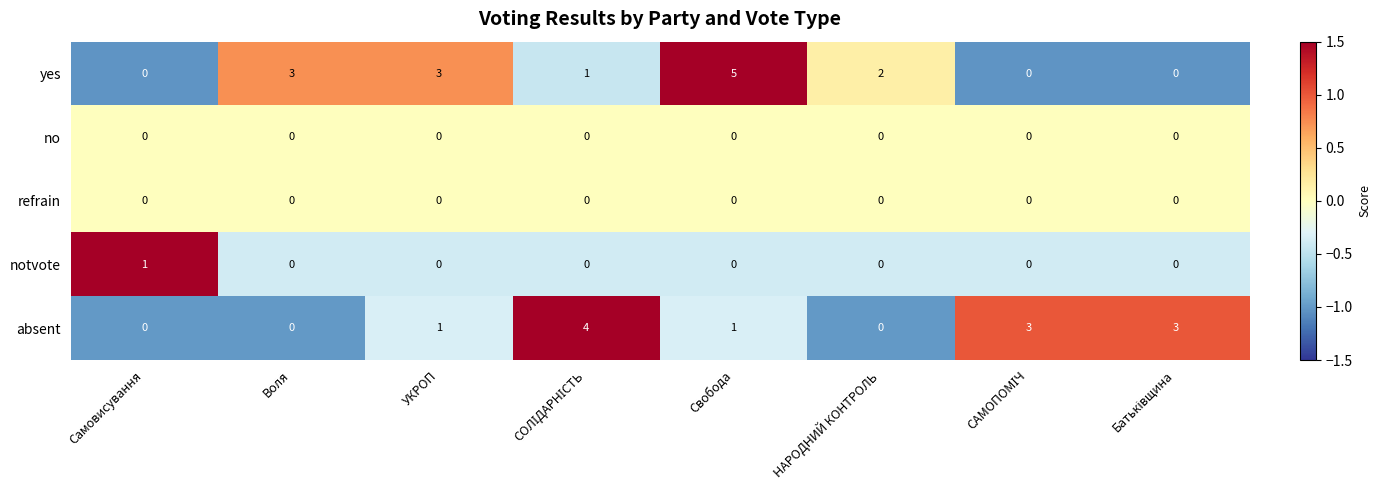

Which series has the largest total across all categories?

yes